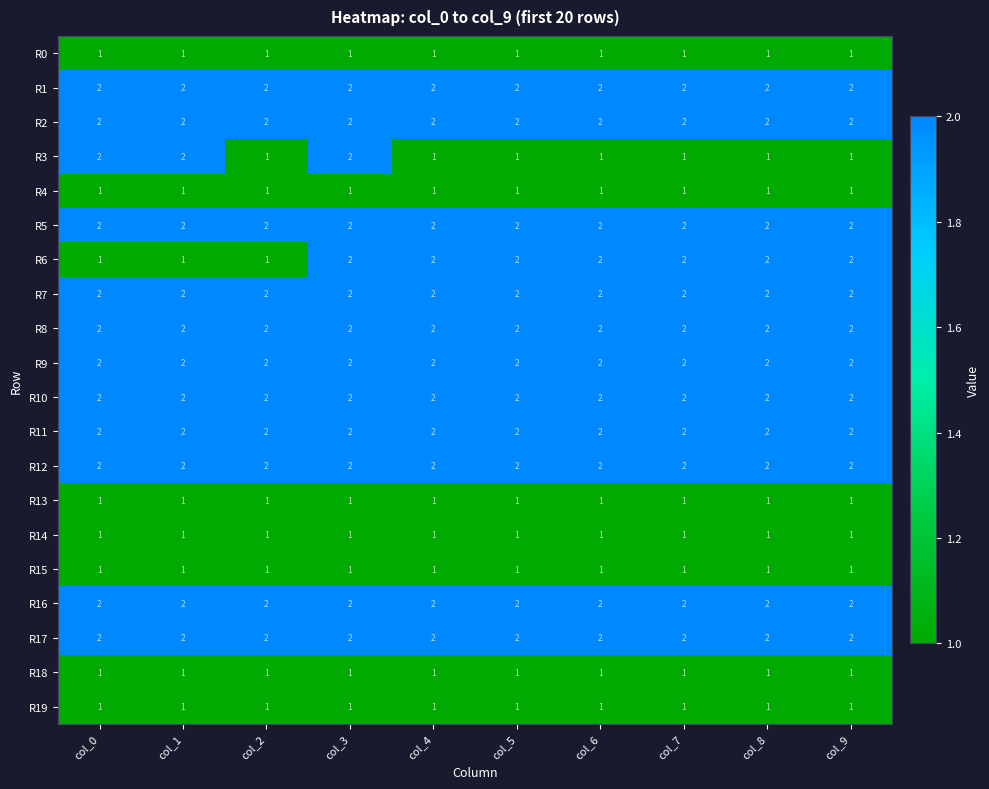

What is the sum of all R16 values?

20